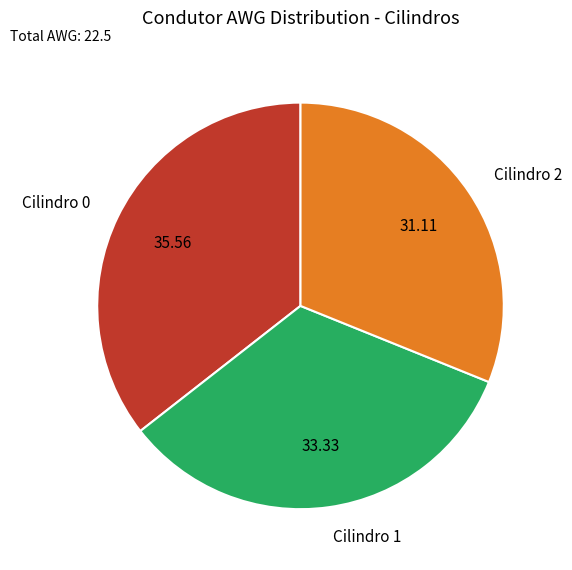

Which slice is the smallest?

Cilindro 2